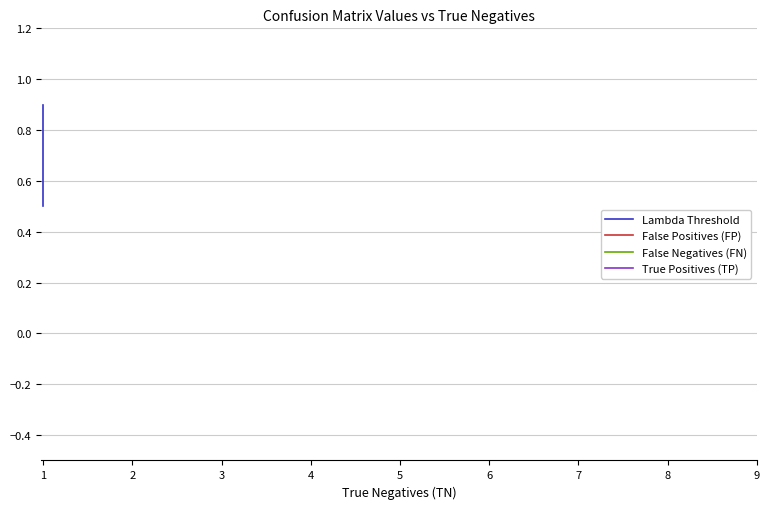

What is the maximum value shown in the chart?

0.9